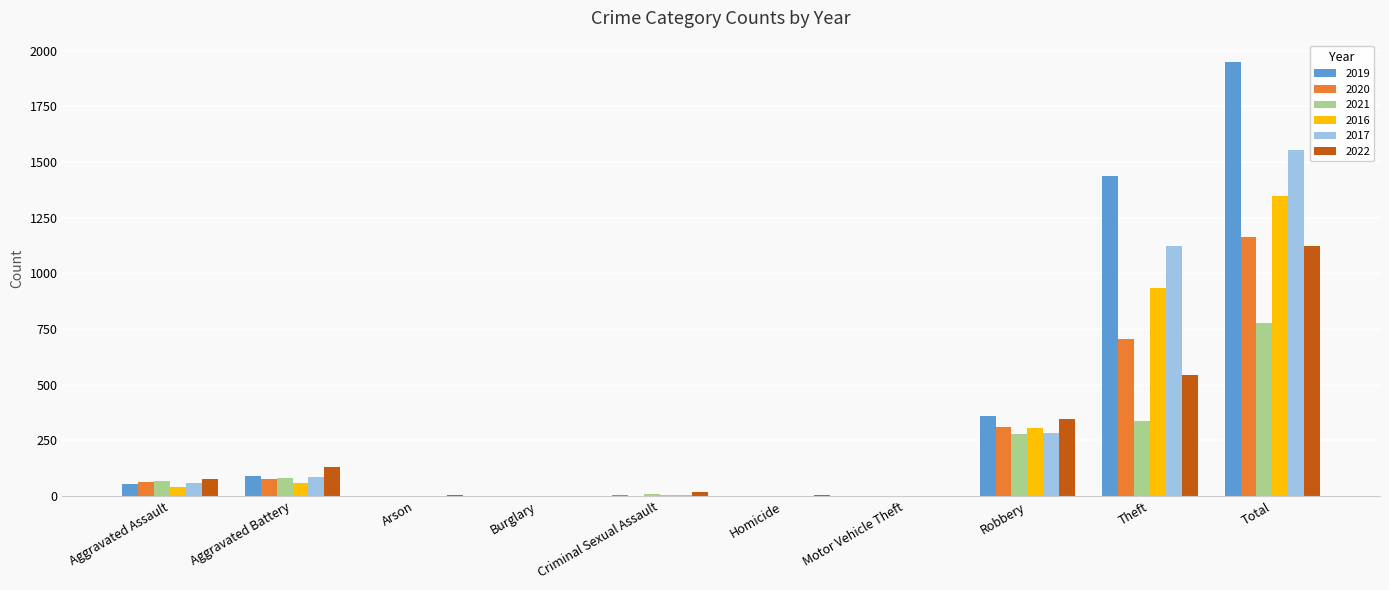

At which label is 2019 closest to 973?

Theft